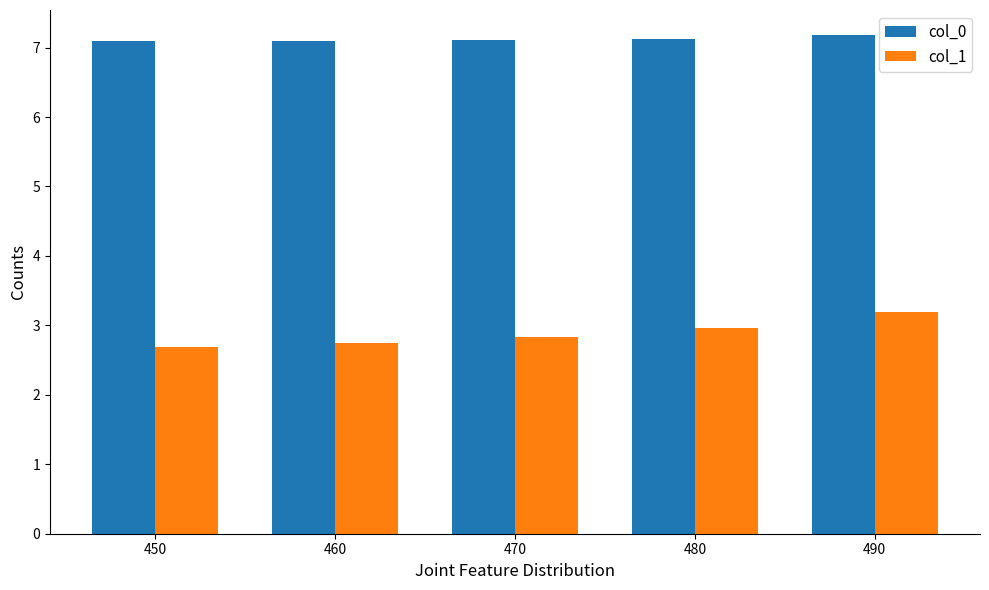

What is the value of the col_0 bar at the 3rd from the left?

7.1